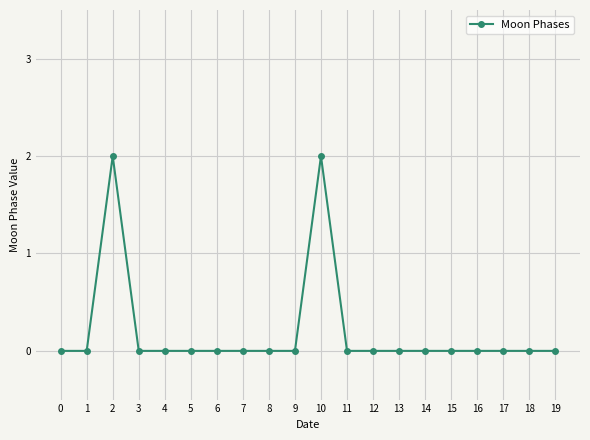

What is the difference between the maximum and minimum values?

2